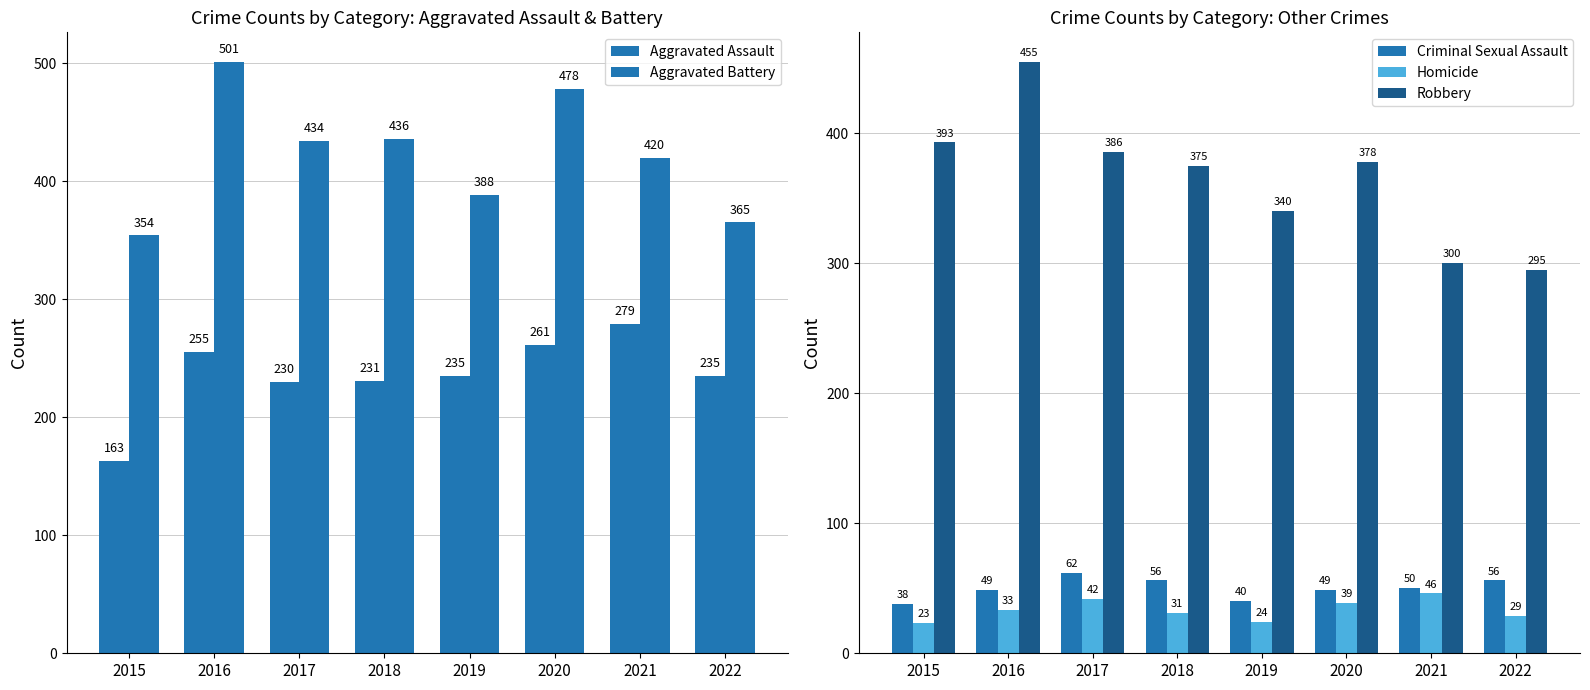

How many data points in Aggravated Battery are less than 434?

4